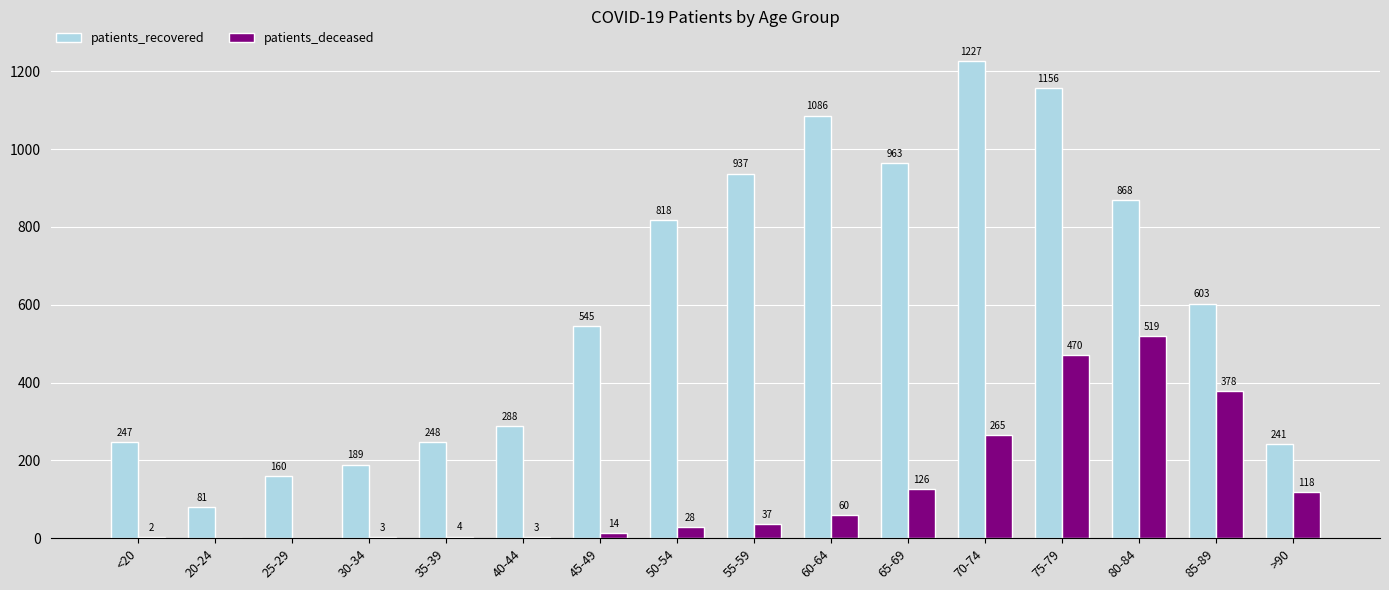

What is the maximum value for patients_recovered?

1227